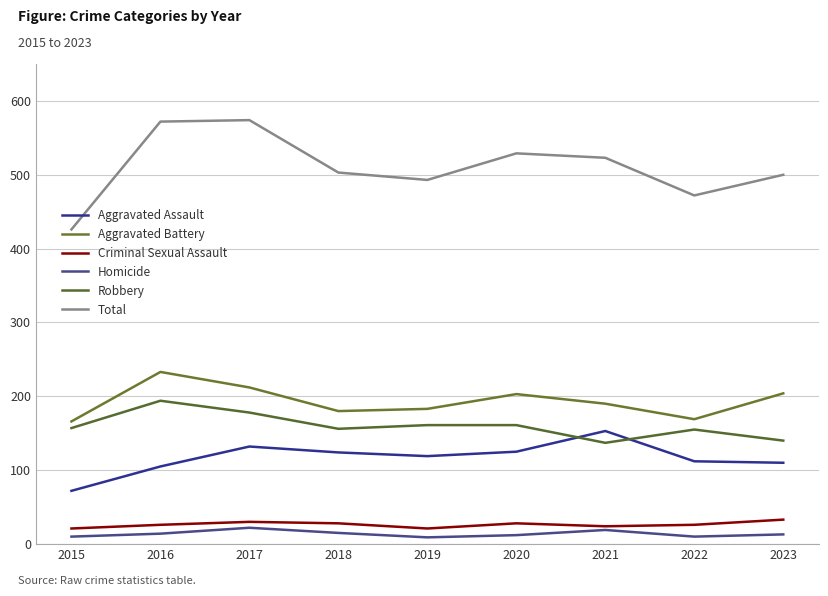

What is the value of the Criminal Sexual Assault point at the 7th from the left?

24